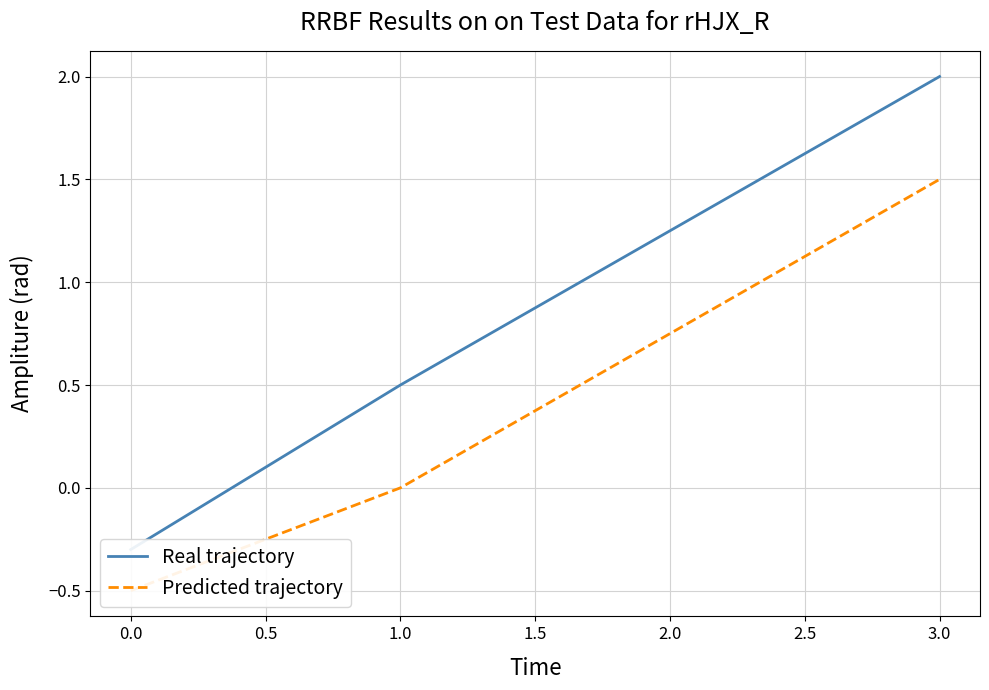

How many data points in Real trajectory are less than 0?

1